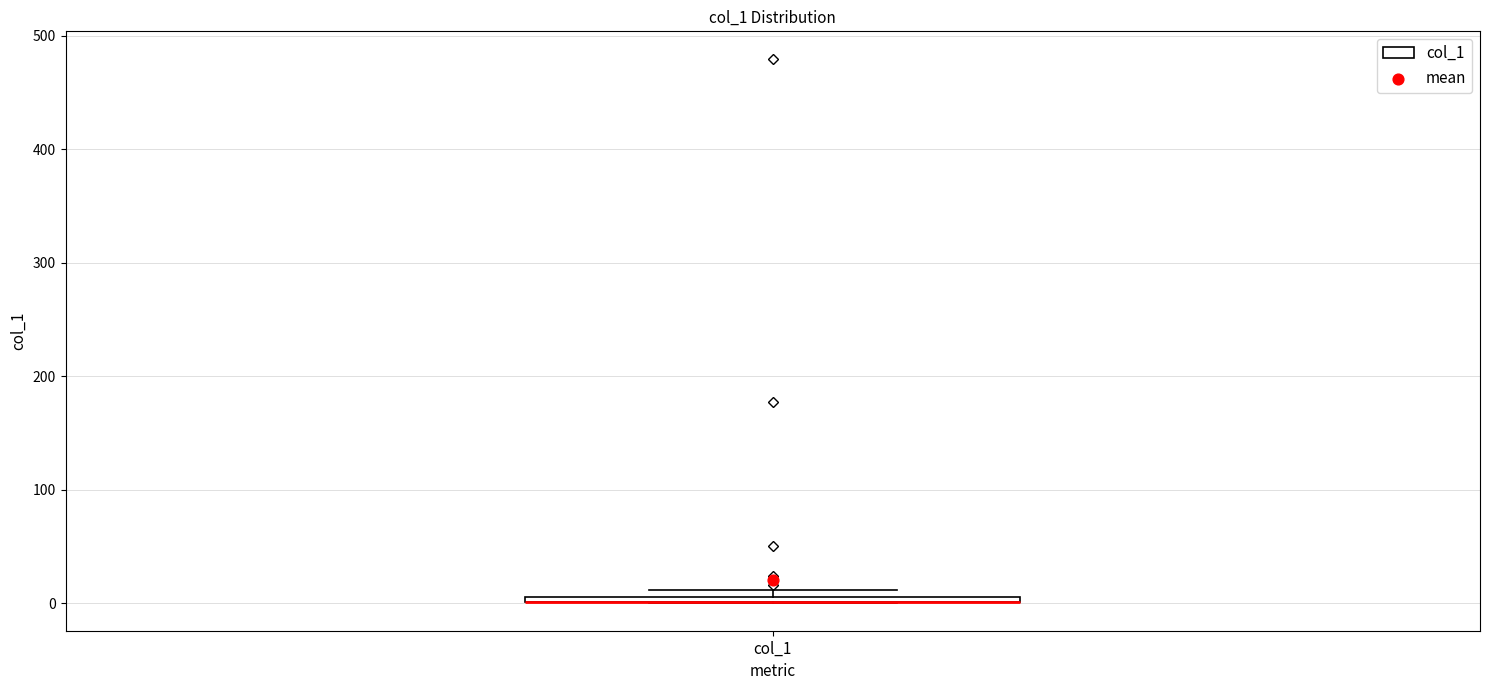

Where is the lower edge of the box for col_1 on the y-axis? The values are not printed on the chart, so give them approximately, as read against the axis.

0